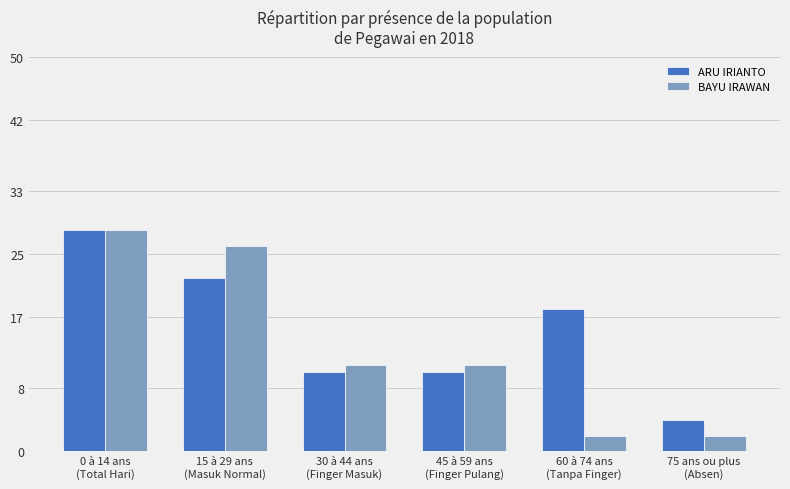

What is the label of the 5th bar from the left?

60 à 74 ans
(Tanpa Finger)